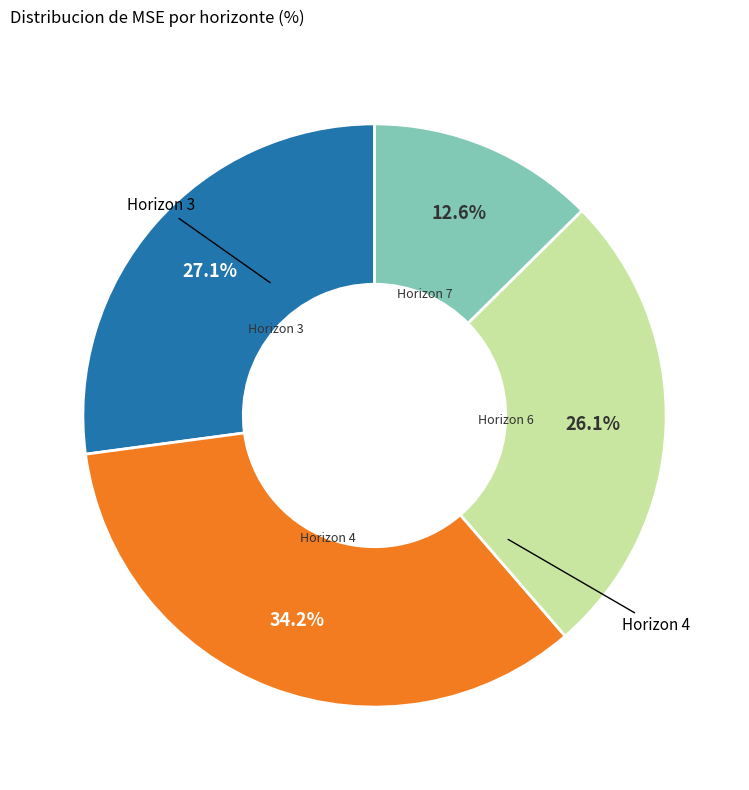

To the nearest percent, what is the difference between the largest and smallest slice percentages?

22%